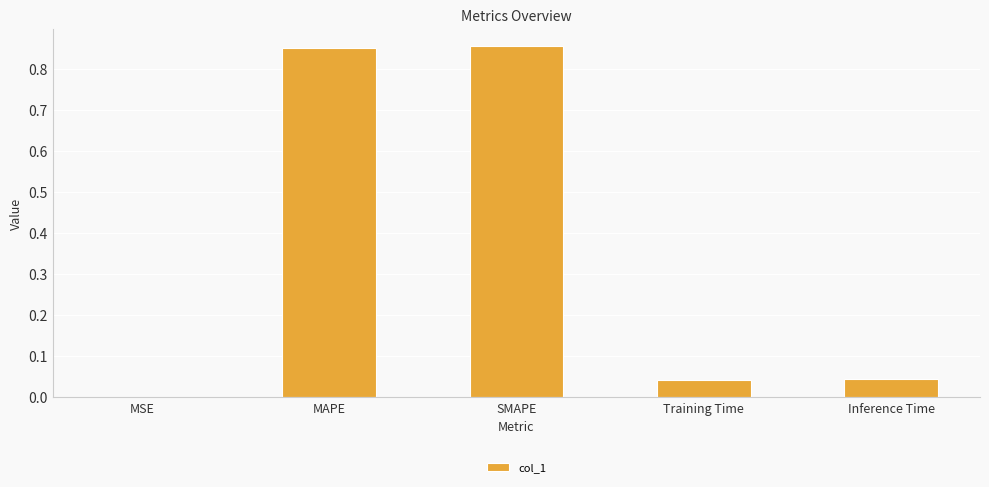

Count the number of data series in this chart.

1